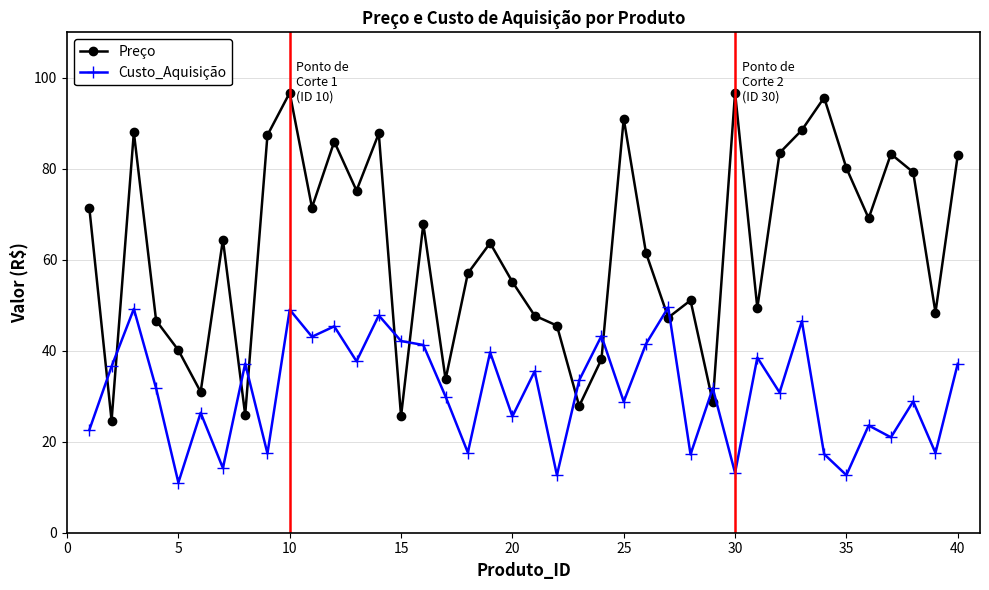

What is the highest value of the Custo_Aquisição series?

49.5